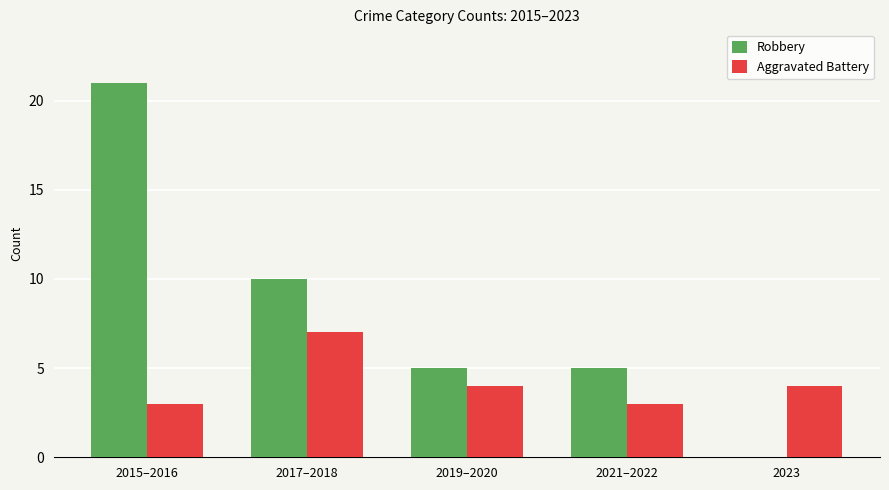

The Aggravated Battery series shows 5 at 2019–2020. True or false?

False